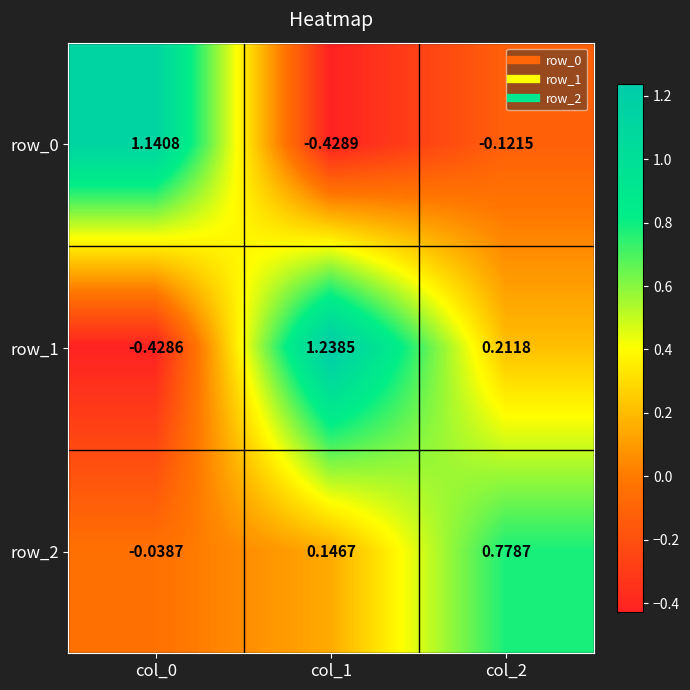

Is the value of row_1 at col_2 greater than the value of row_0 at col_2?

Yes